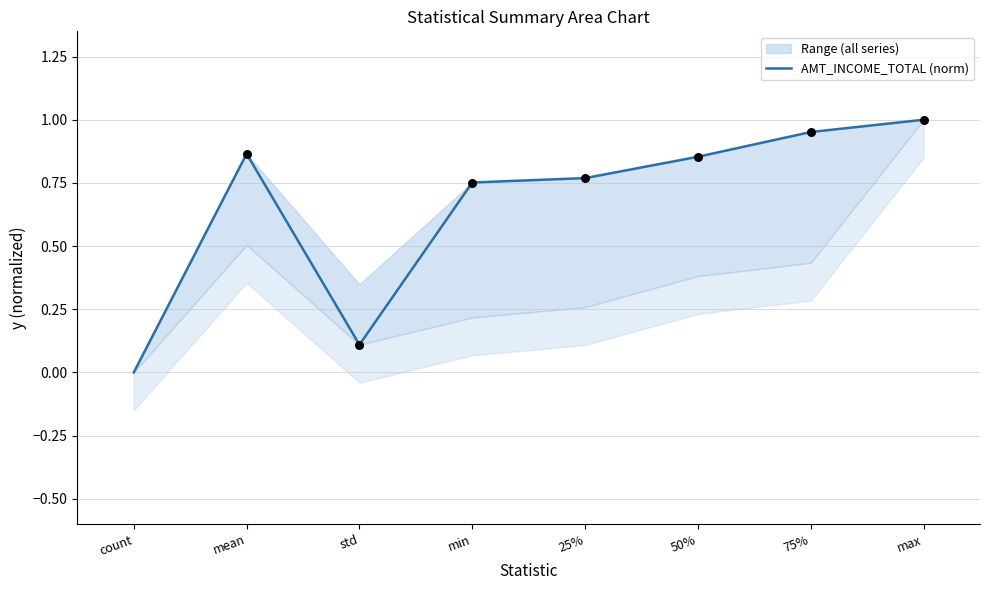

Which has a higher value, std or 50%?

50%